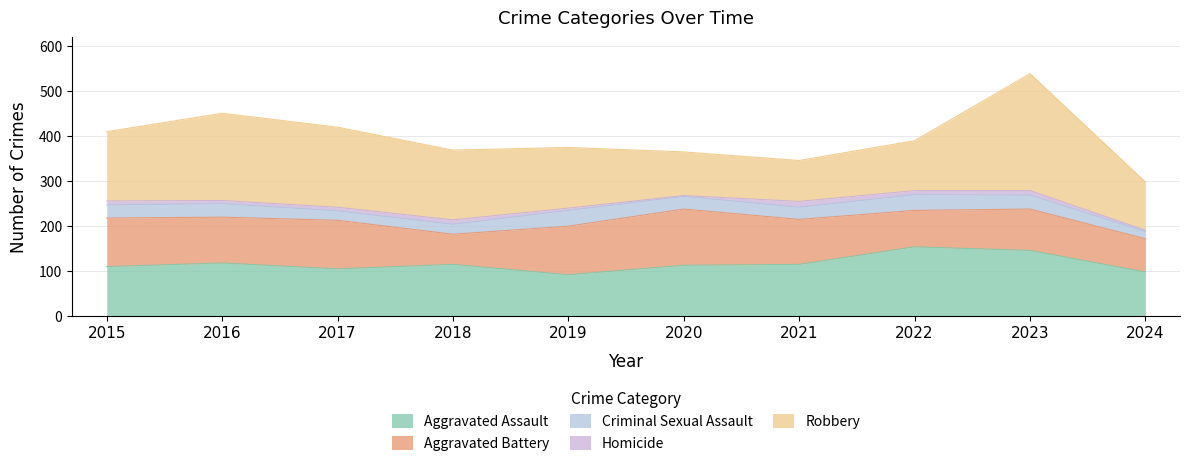

Where is Homicide nearest to the value 7?

2016